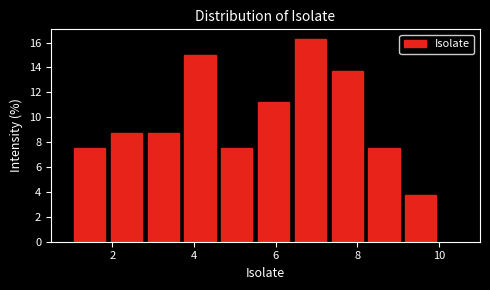

What is the height of the bar covering 1.9 to 2.8 on the x-axis? Neither the bar edges nor the heights are printed on the chart, so give them approximately, as read against the axes.

8.8